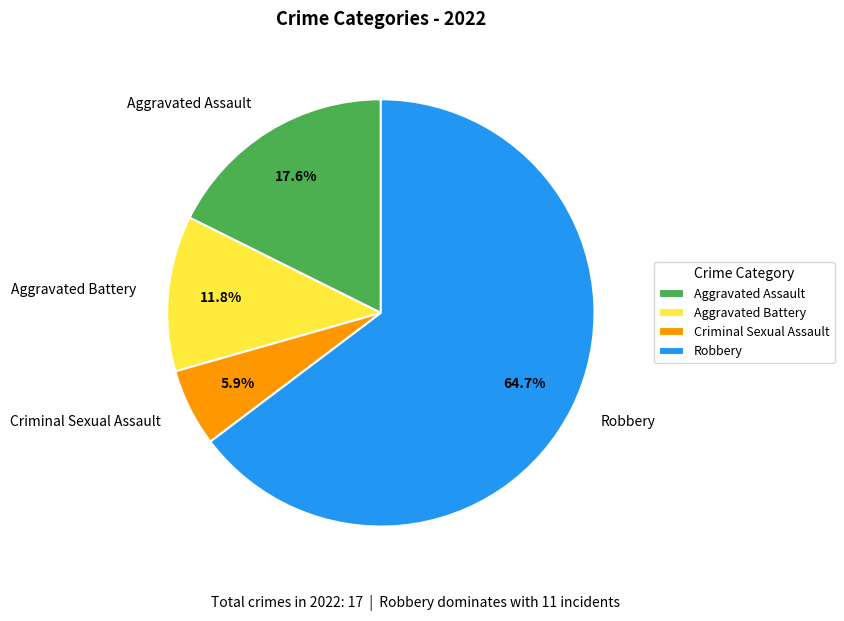

True or false: Aggravated Assault accounts for 9% of the total.

False